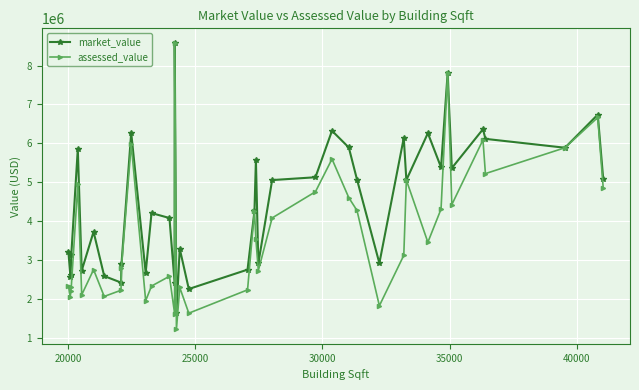

What is the highest value of the market_value series?

8587989